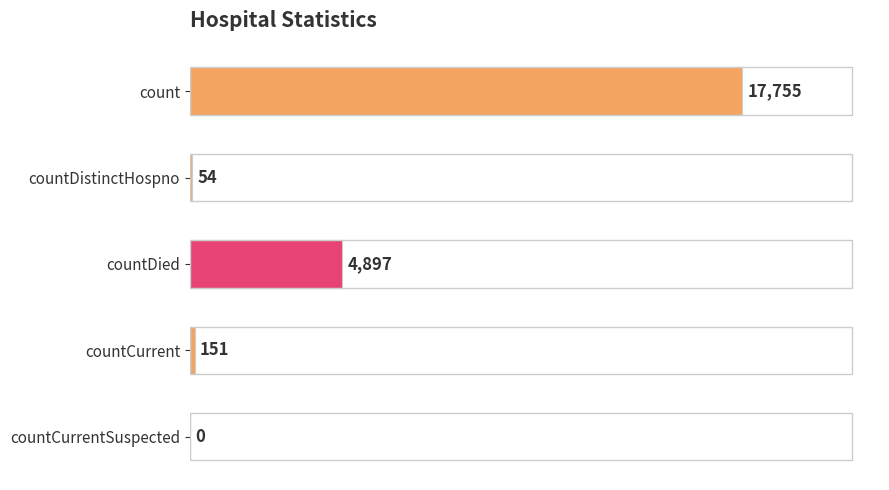

Is it true that the value at count is 17755?

True